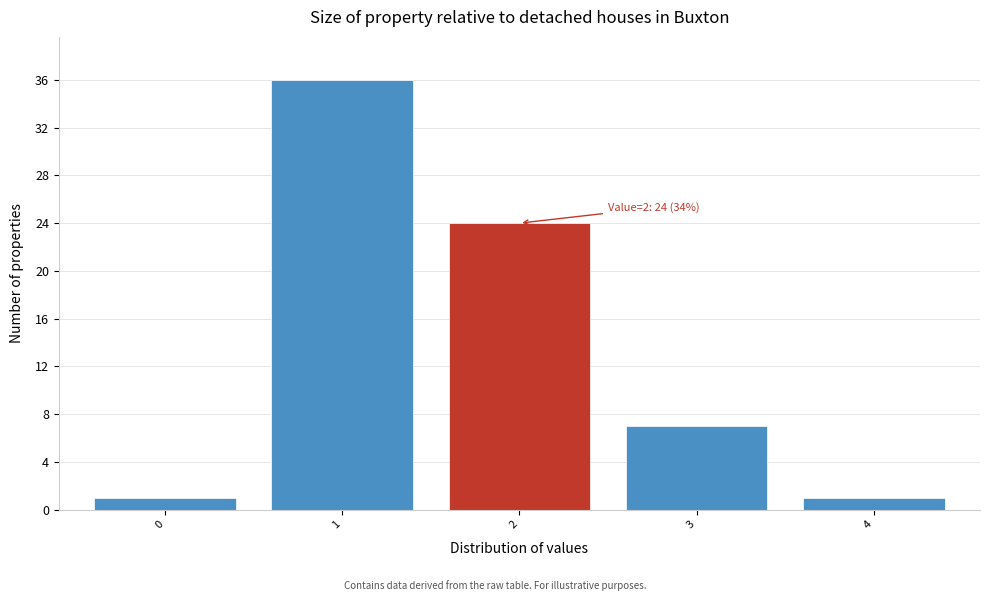

Reading left to right, transcribe all the data shown in this chart.

0=1	1=36	2=24	3=7	4=1